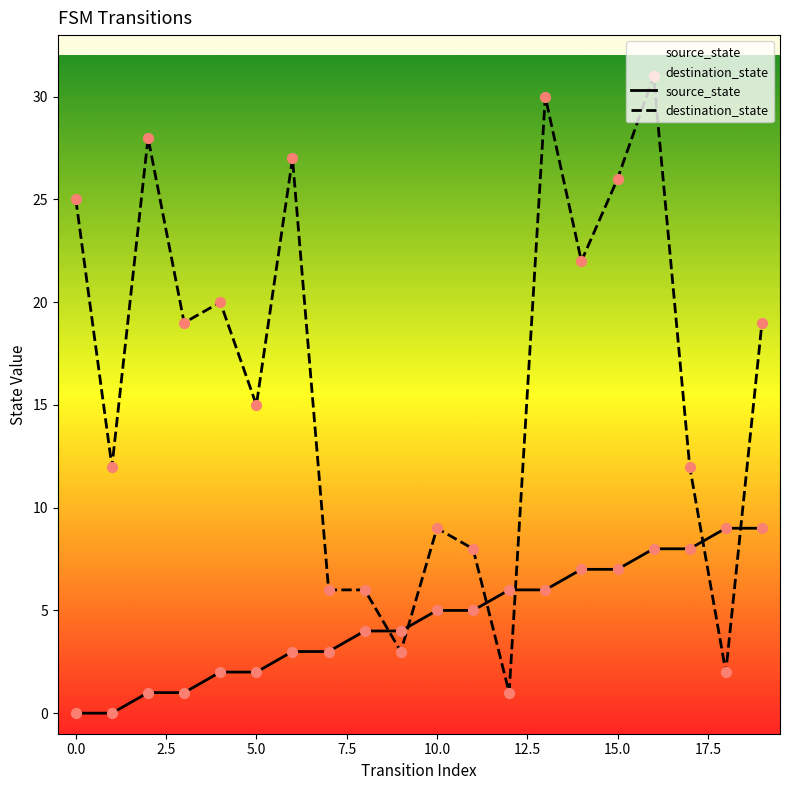

Which series has the largest Y range (max minus min)?

destination_state